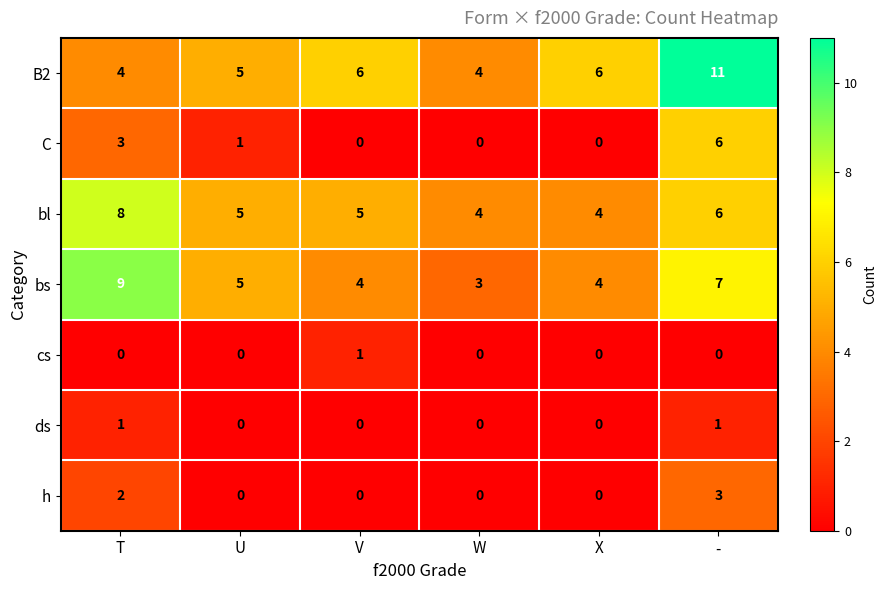

How many cs values are between 0 and 1?

6